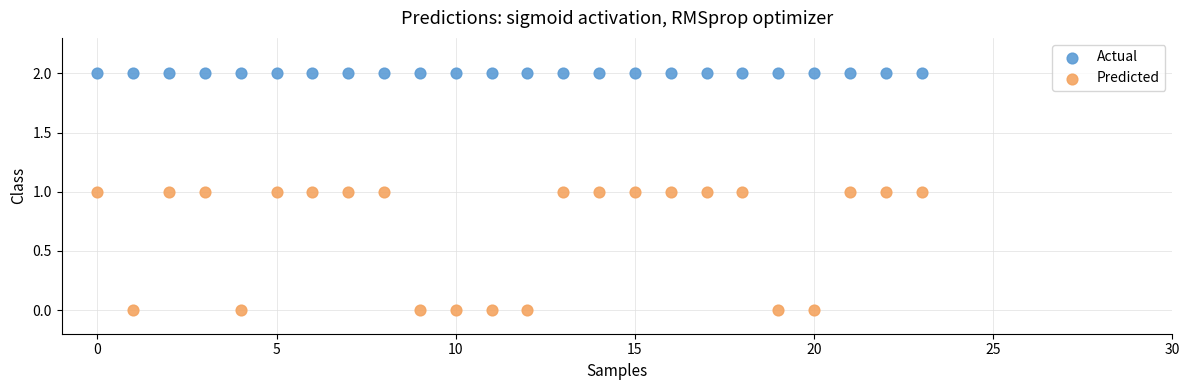

Which series reaches the minimum Y coordinate?

Predicted